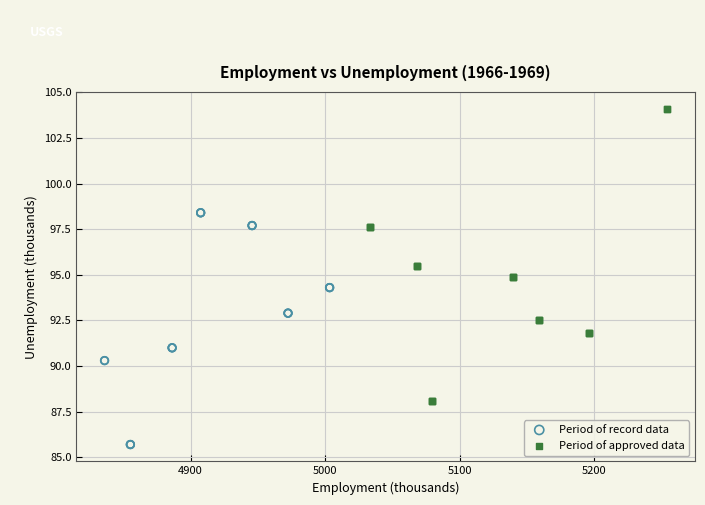

Which series contains the lowest Y value?

Period of record data